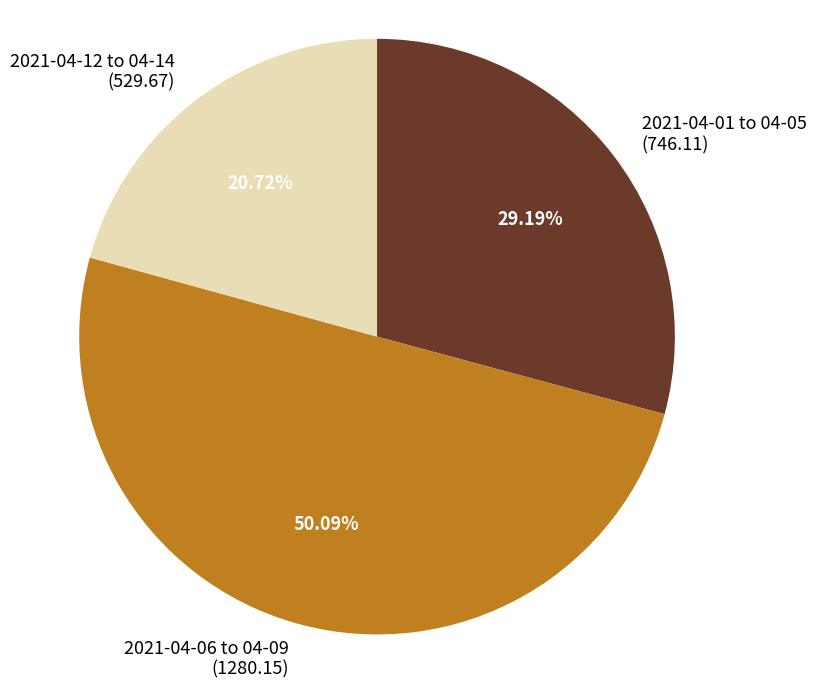

Is the sum of 2021-04-01 to 04-05 (746.11) and 2021-04-06 to 04-09 (1280.15) greater than half?

Yes